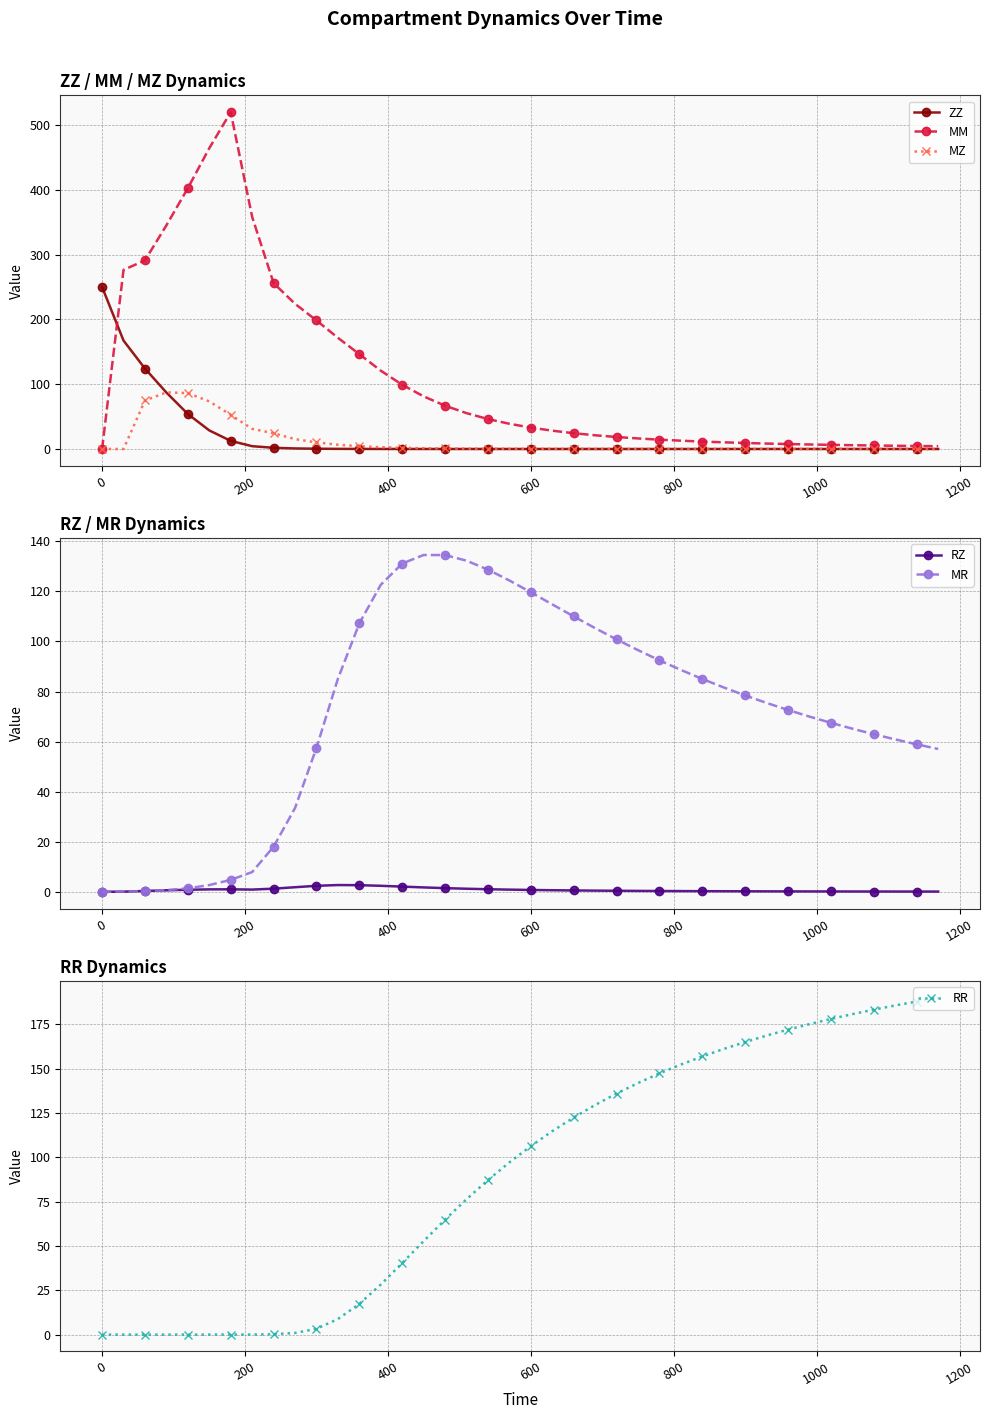

True or false: RZ has more than 1 interior local peaks.

True